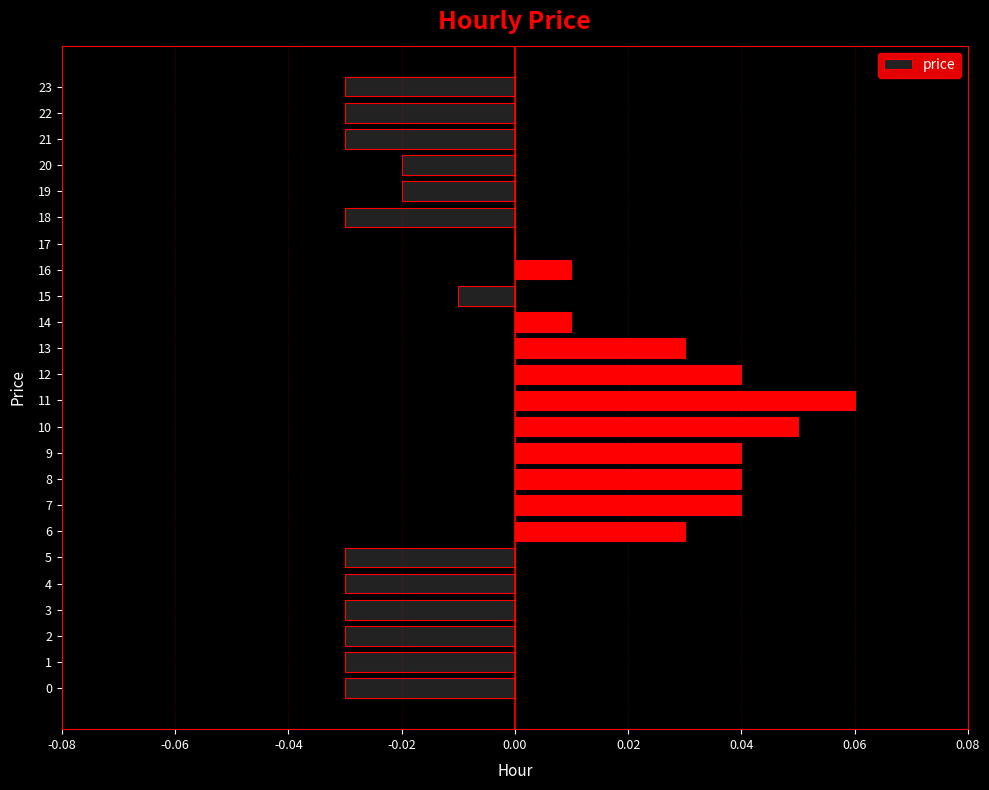

True or false: the data shows -0.0 at 5.

True